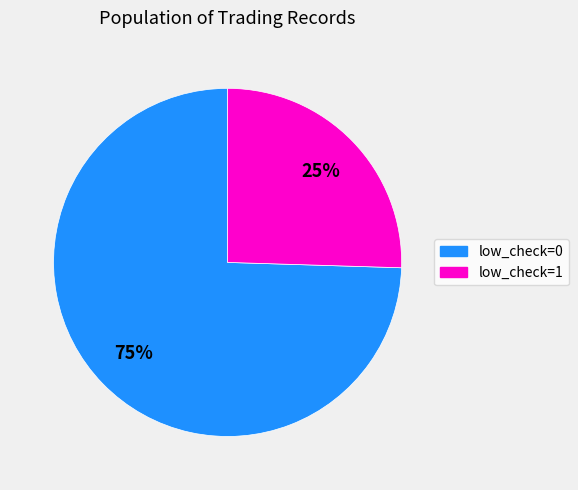

How many slices are in this pie chart?

2